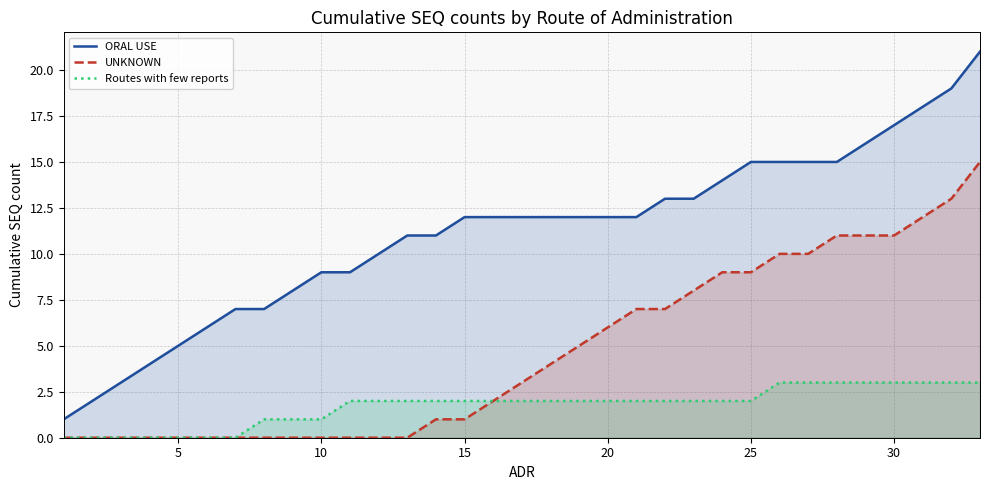

What is the total value across all series at 25?

26